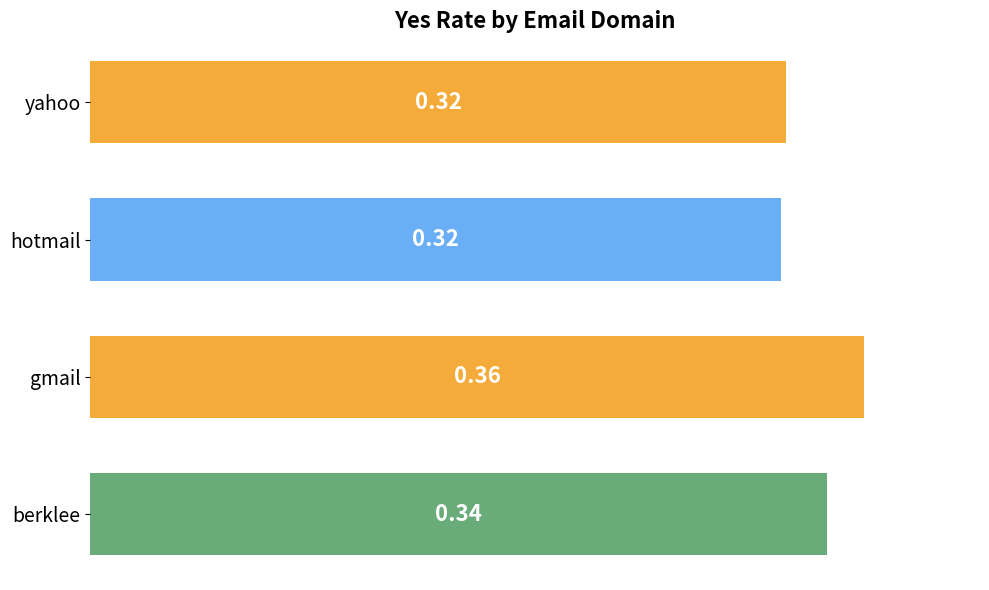

What is the sum of the values at berklee and yahoo?

0.7